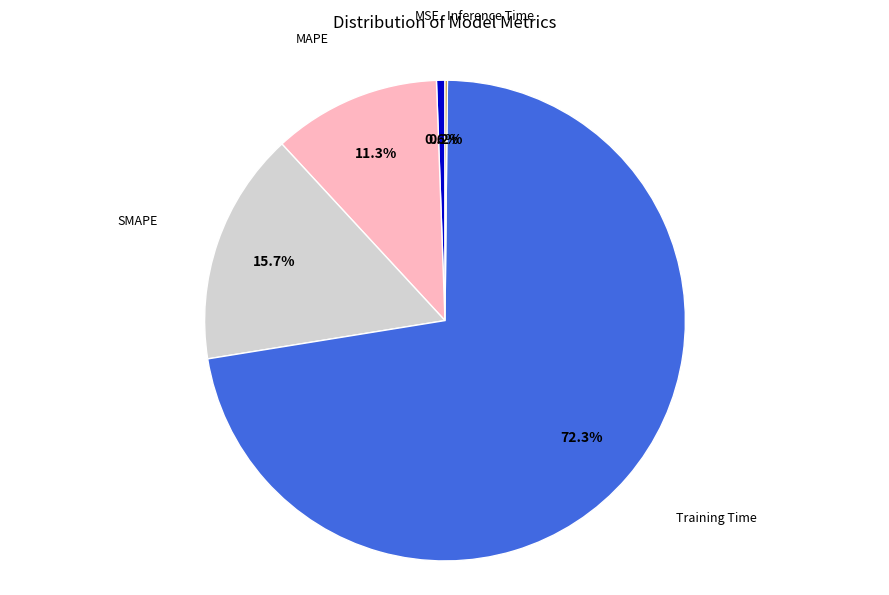

Does any single category account for the majority?

Yes